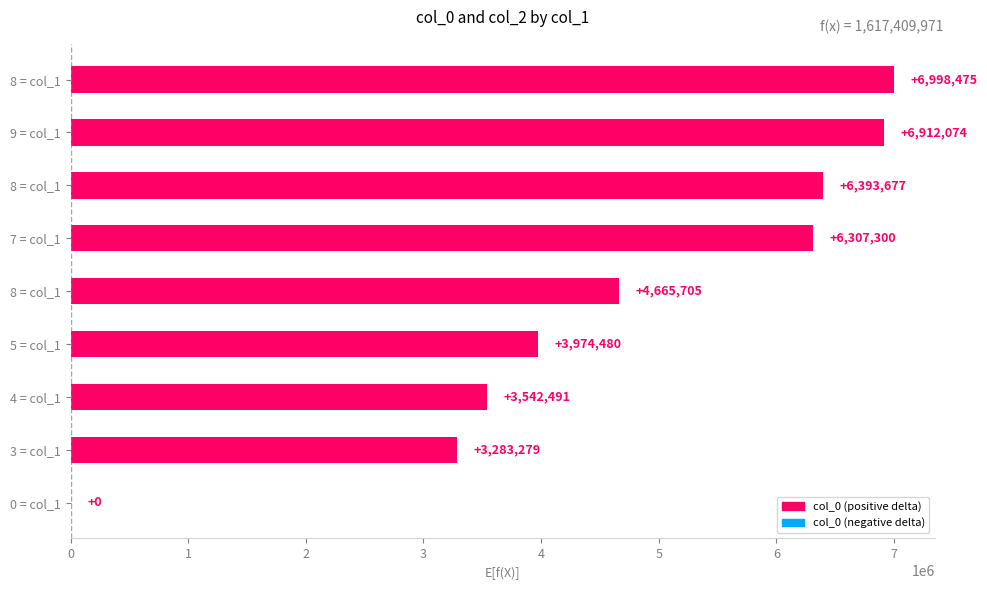

What is the difference between the second highest and second lowest values?

3628795